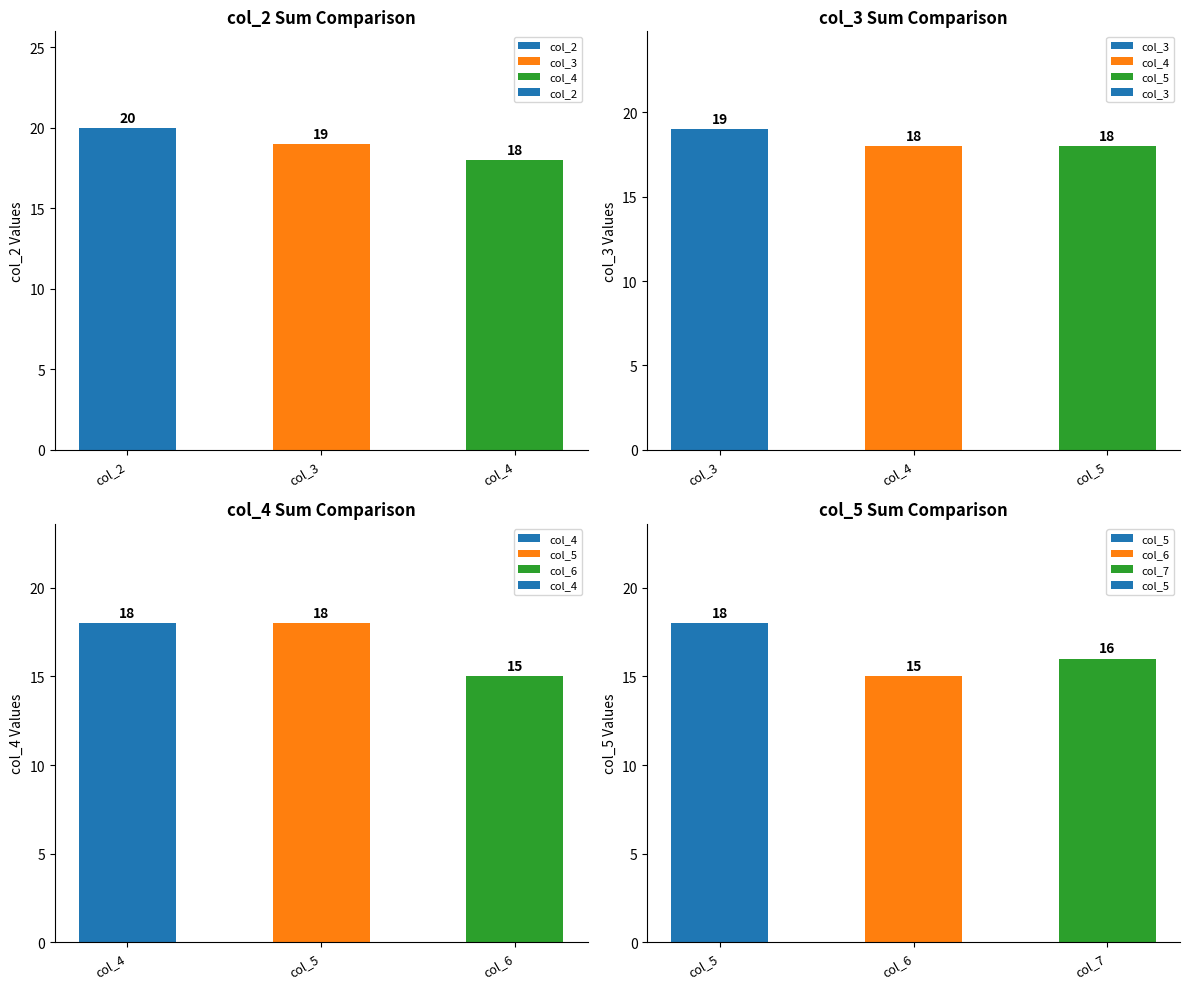

Where does the col_2 series first go above 19?

col_2